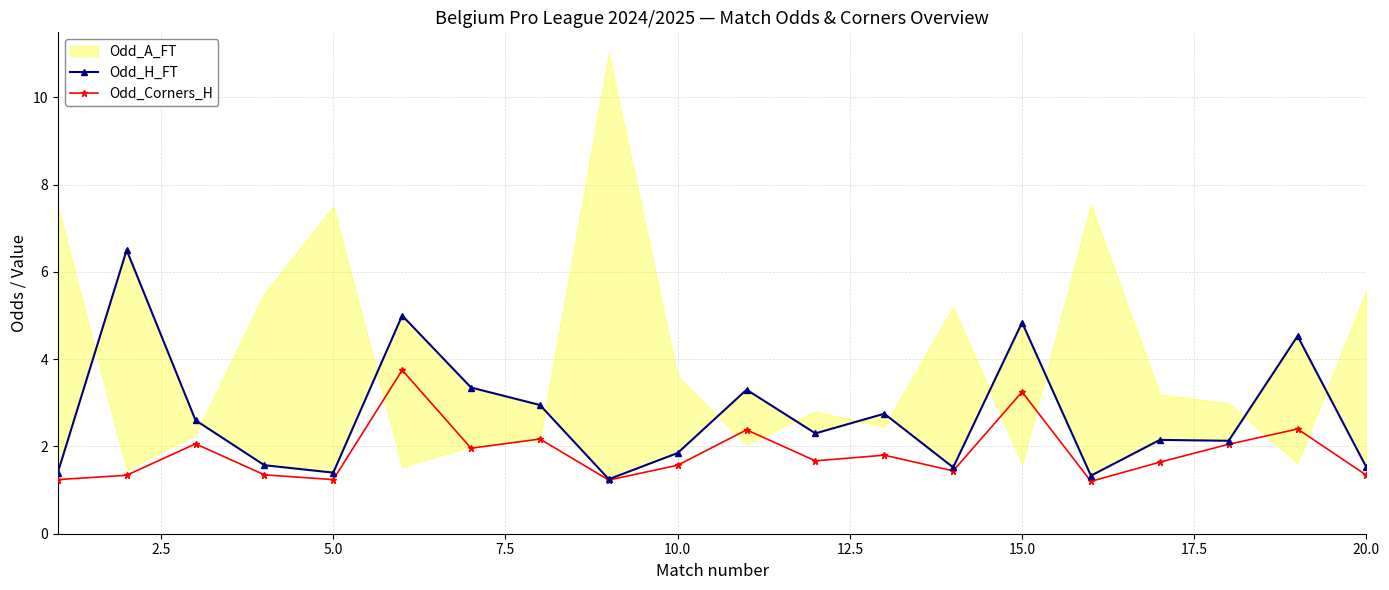

What is the highest value of the Odd_Corners_H series?

3.8